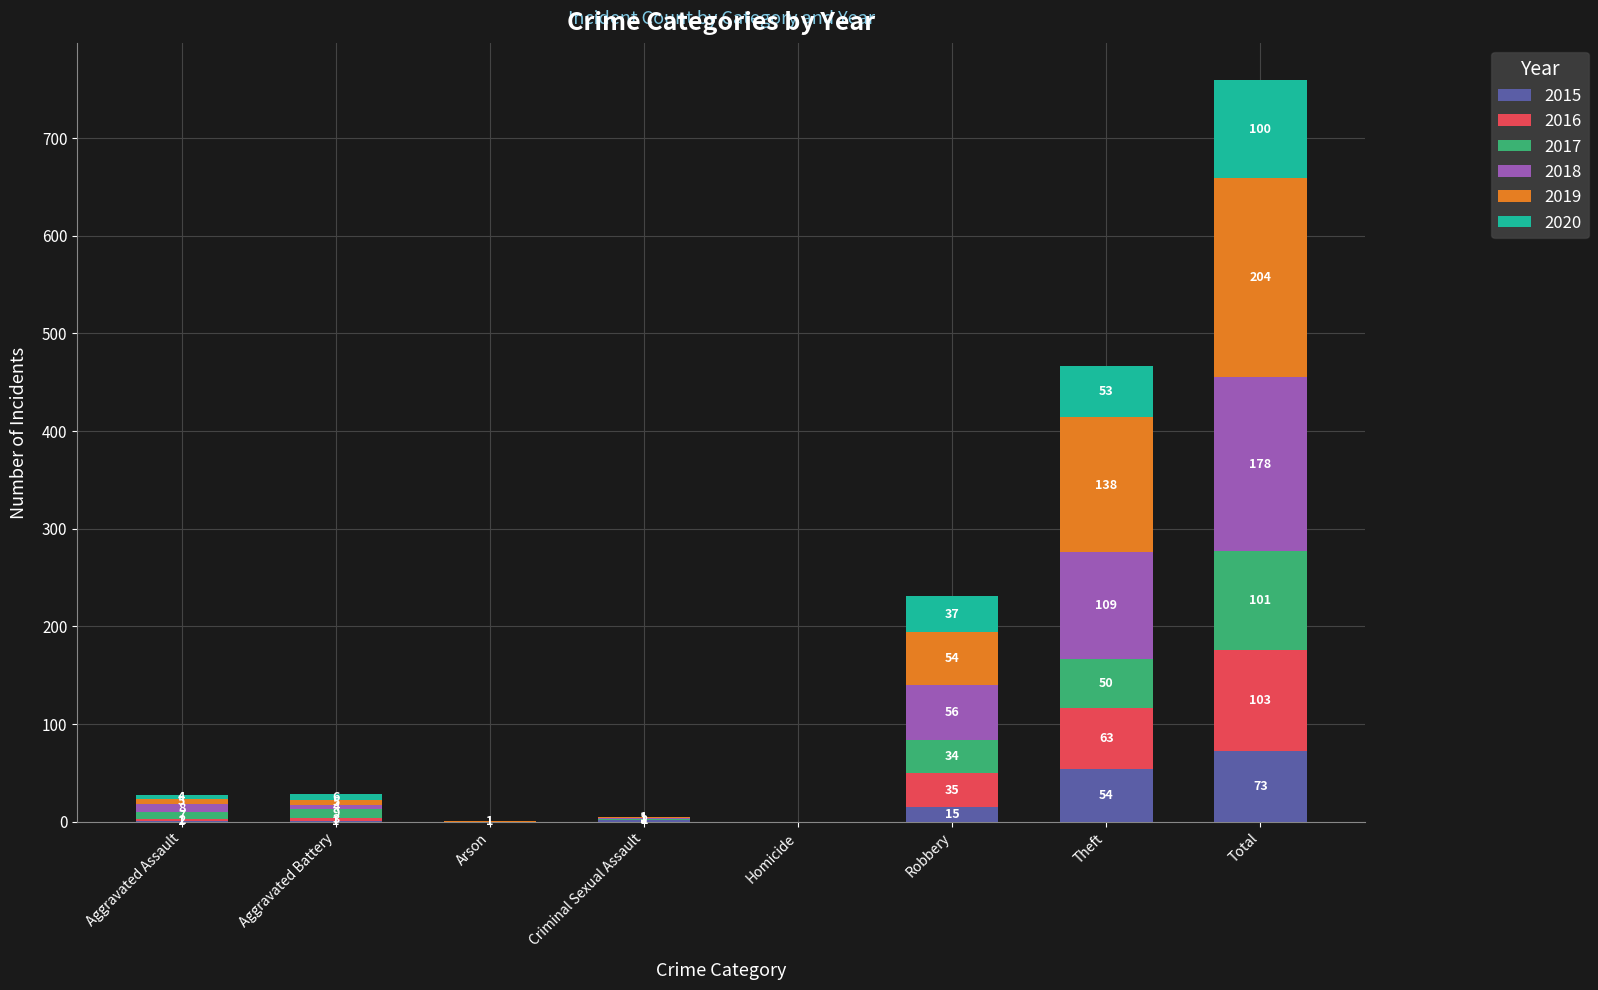

What is the highest value of the 2015 series?

73